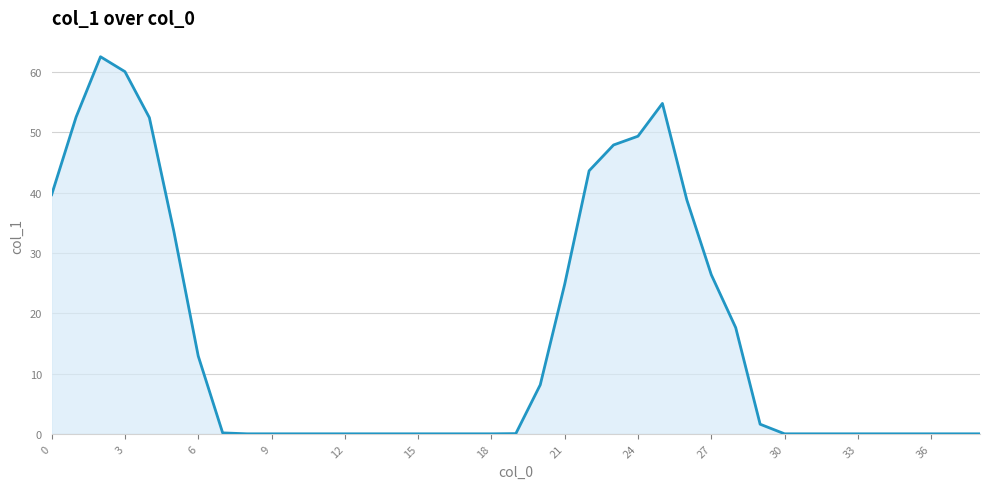

What is the maximum value shown in the chart?

62.5